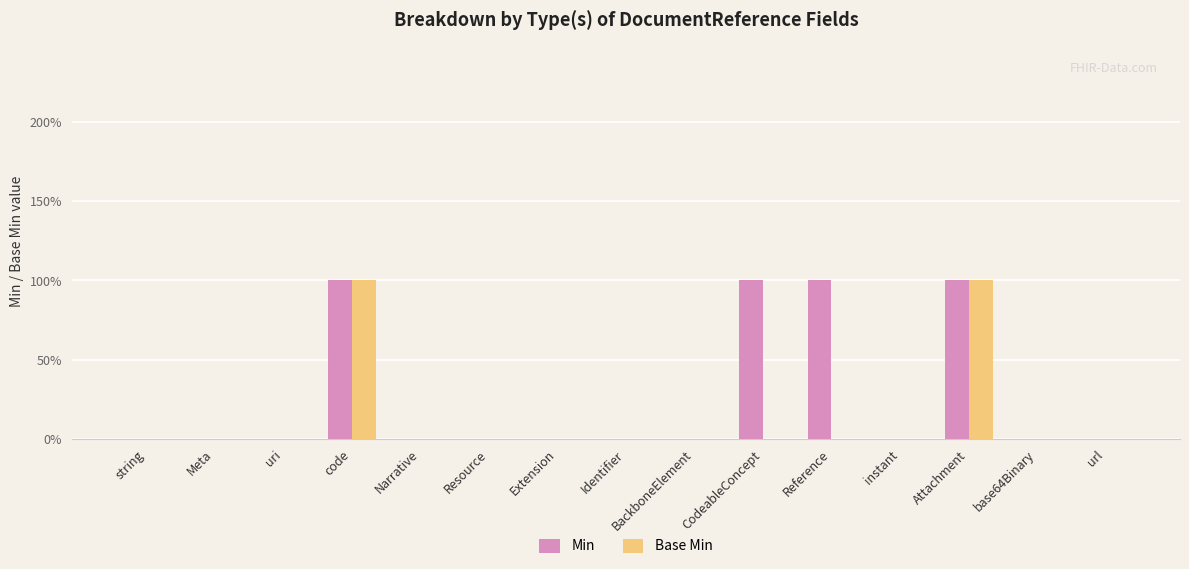

List the series in order of their overall mean, highest first.

Min, Base Min